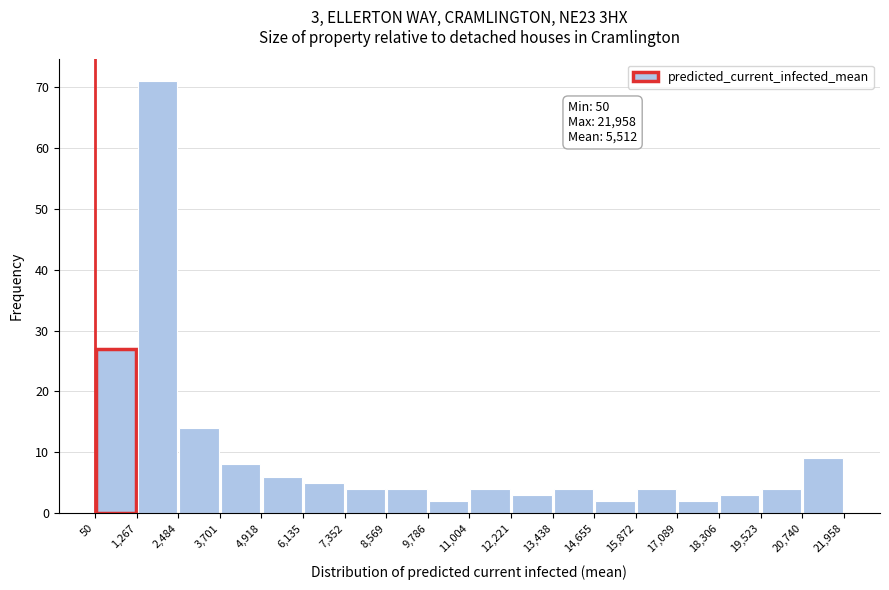

Which range on the x-axis has the tallest bar?

1,267 to 2,484